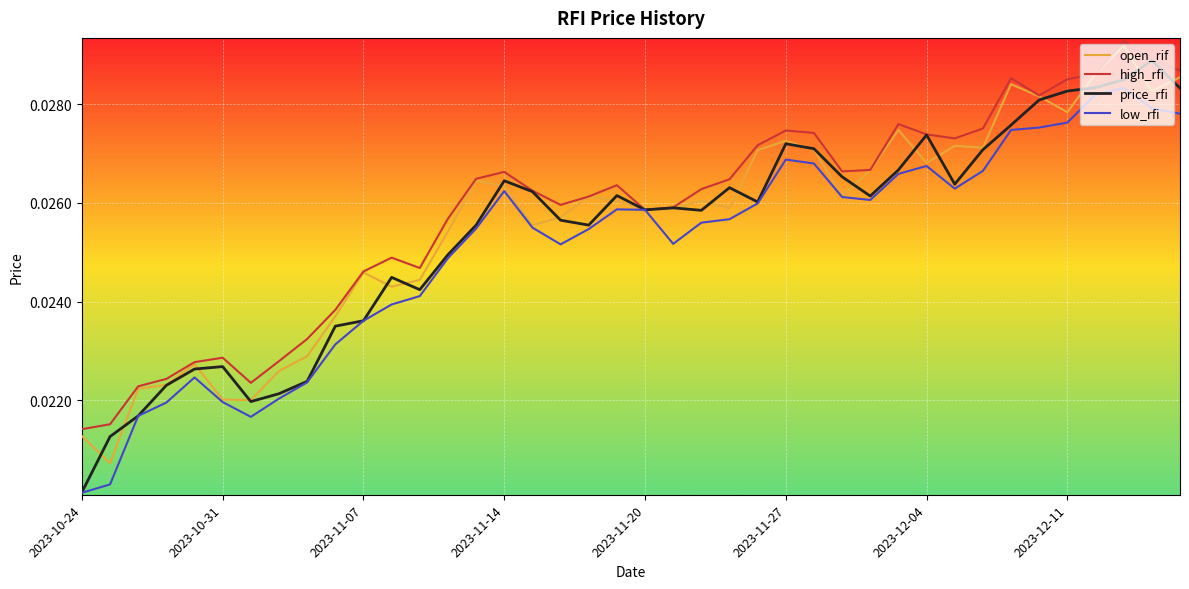

Does the chart display data point markers on the line(s)?

No